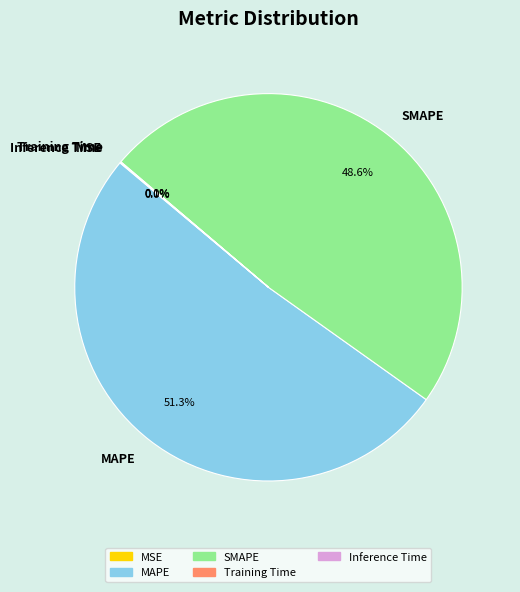

Which category has the biggest portion of the pie?

MAPE